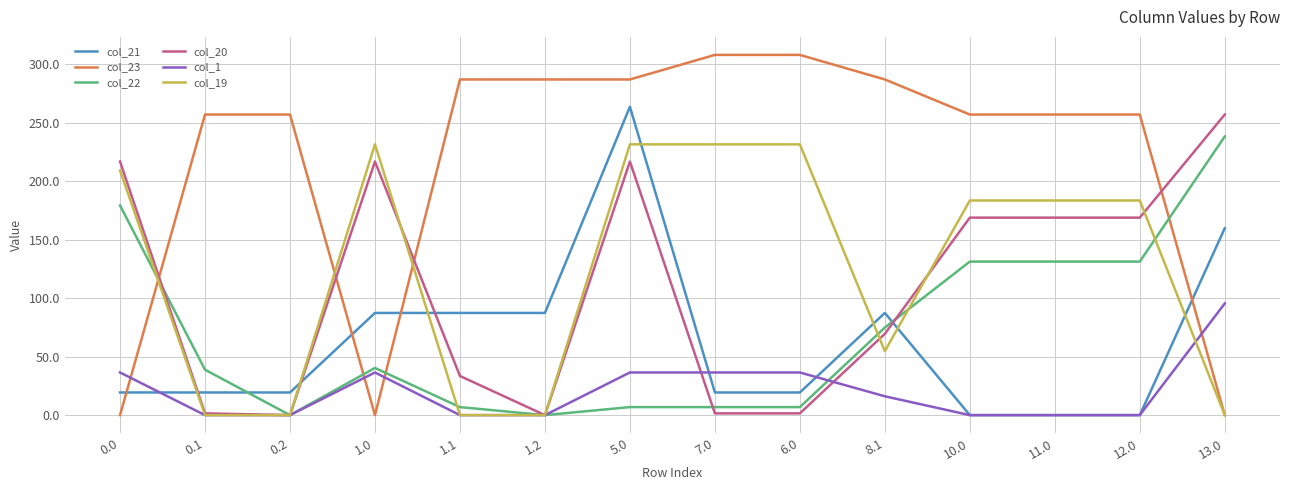

What position from the left is 12.0?

13